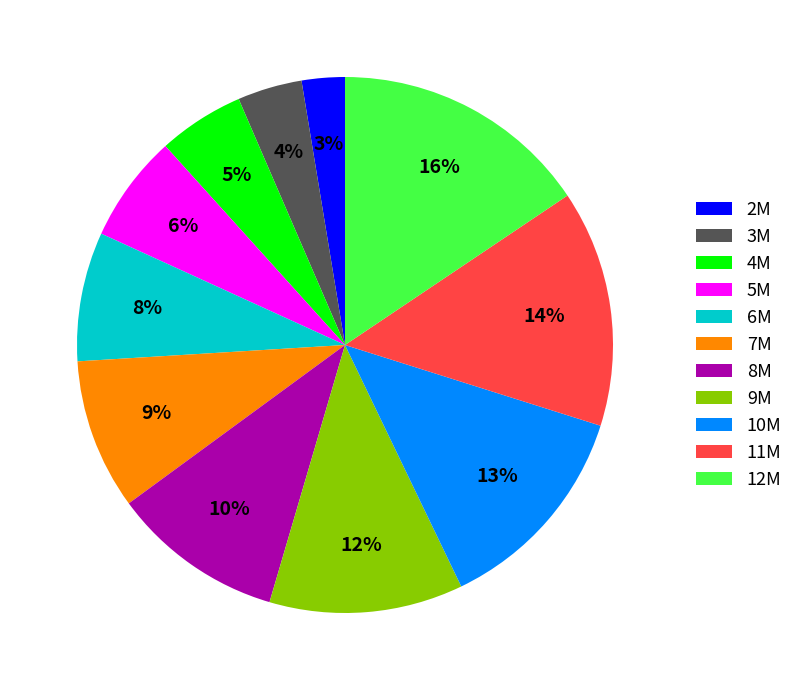

To the nearest percent, what is the difference between the largest and smallest slice percentages?

13%